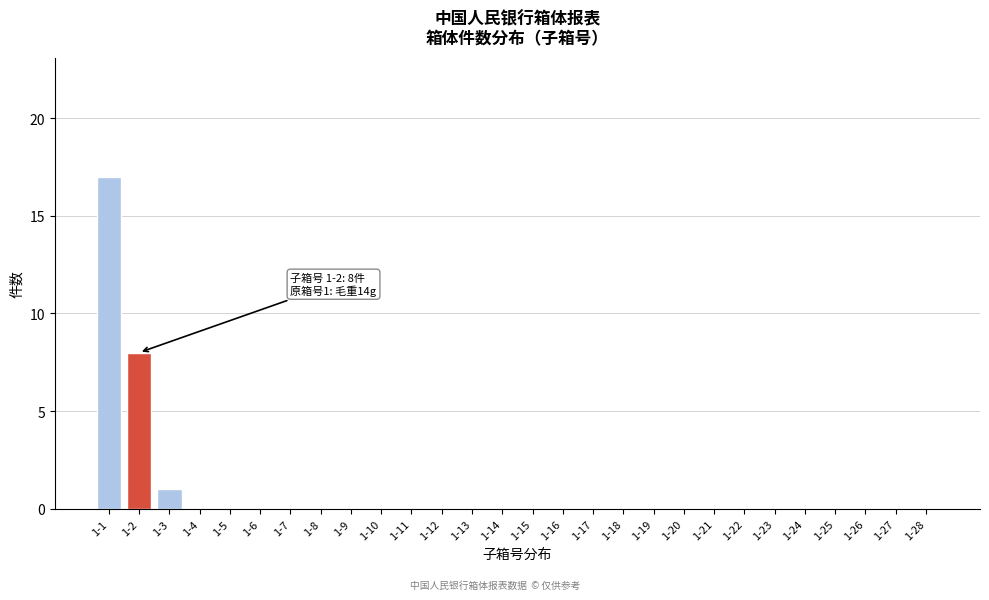

Reading left to right, extract all data points from this chart.

1-1=17	1-2=8	1-3=1	1-4=0	1-5=0	1-6=0	1-7=0	1-8=0	1-9=0	1-10=0	1-11=0	1-12=0	1-13=0	1-14=0	1-15=0	1-16=0	1-17=0	1-18=0	1-19=0	1-20=0	1-21=0	1-22=0	1-23=0	1-24=0	1-25=0	1-26=0	1-27=0	1-28=0